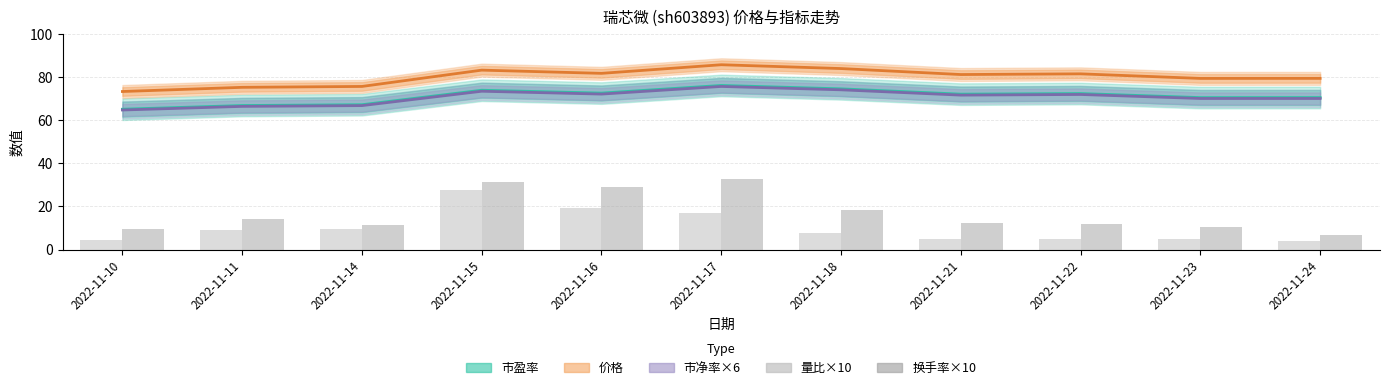

The value of 量比×10 at 2022-11-17 is 17.1. True or false?

True